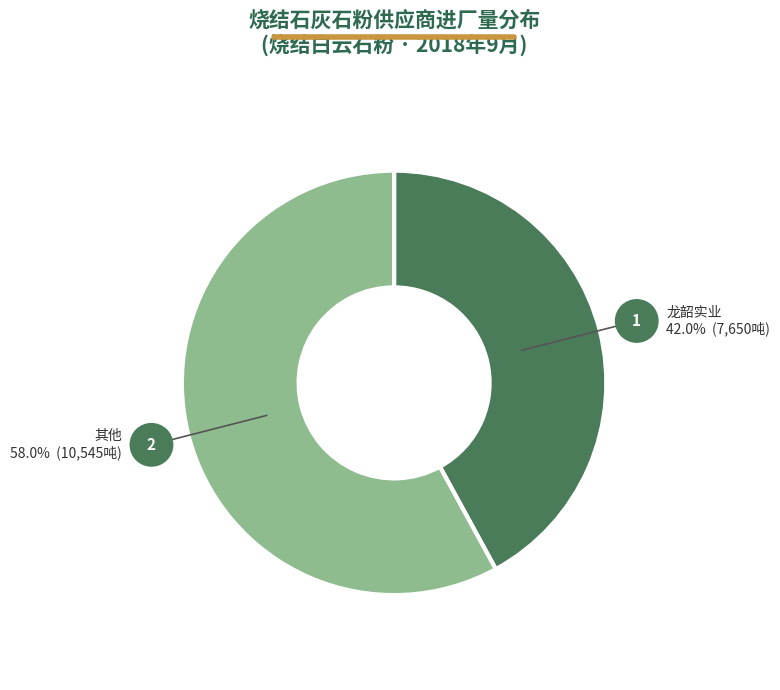

To the nearest percent, what is the average slice percentage?

50%